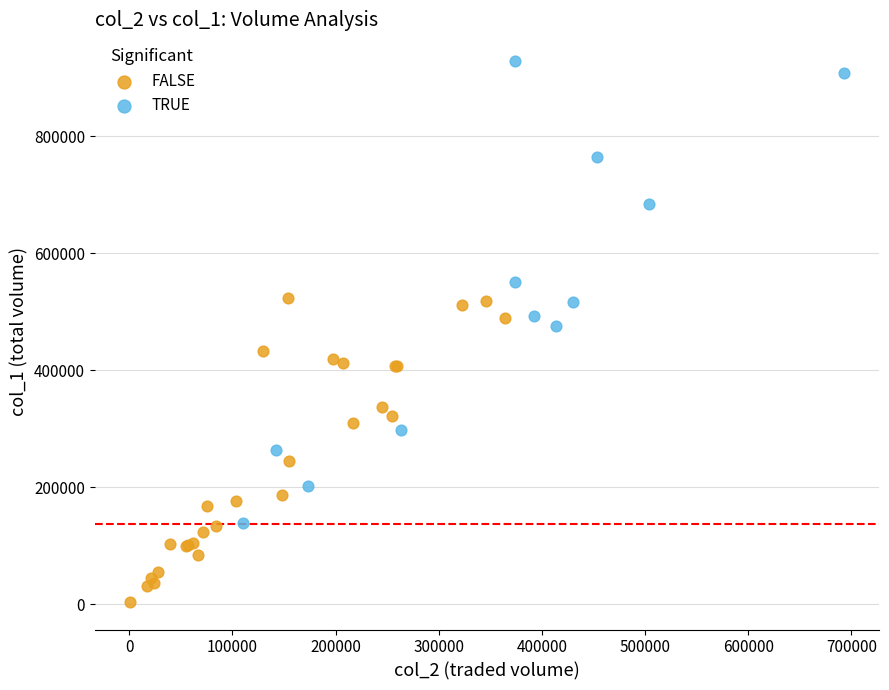

Which series has the largest Y range (max minus min)?

TRUE